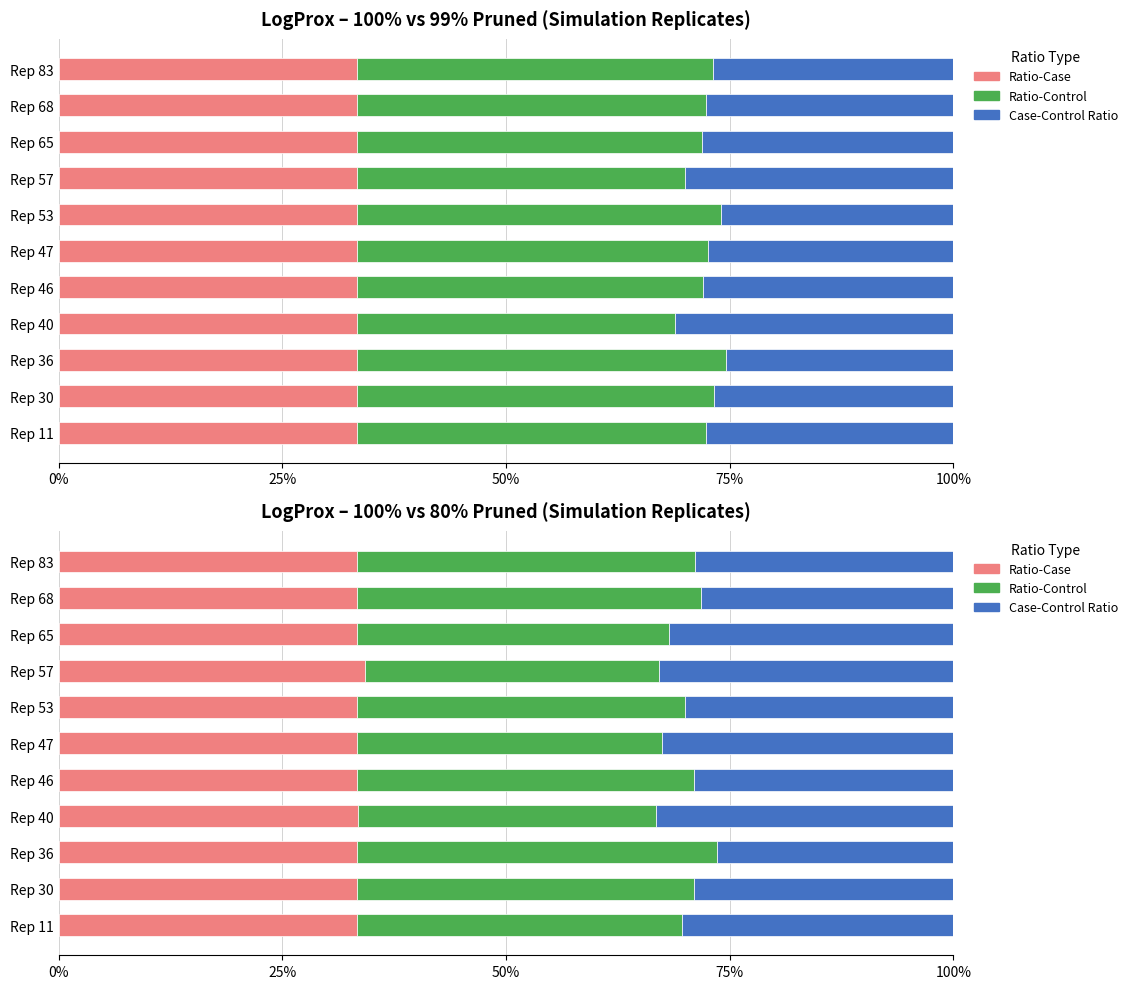

Between Rep 57 and Rep 65, which series saw the biggest shift?

Ratio-Control